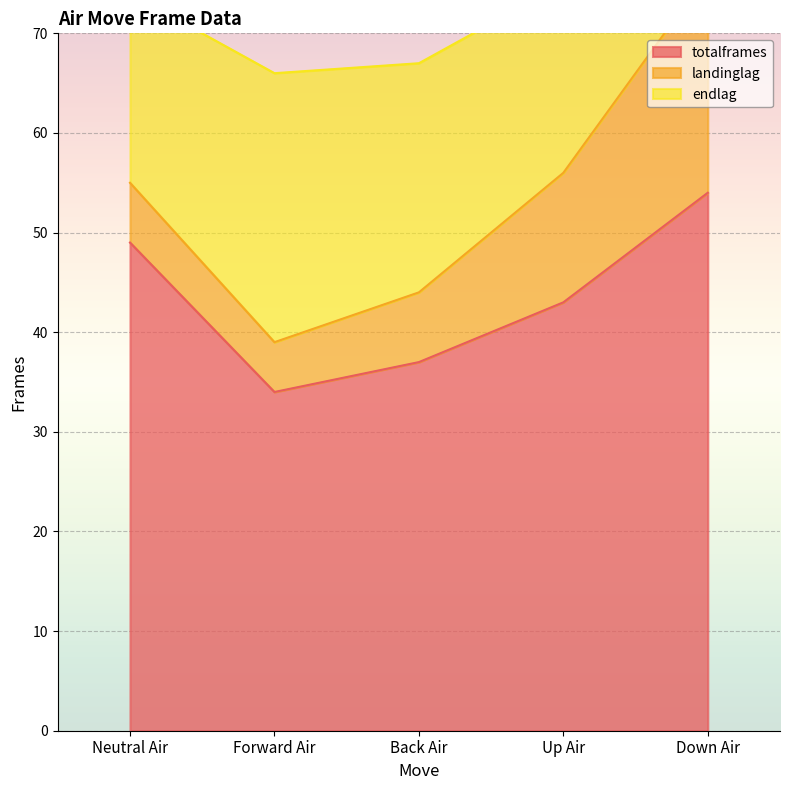

What are all the series names shown in the legend?

totalframes, landinglag, endlag